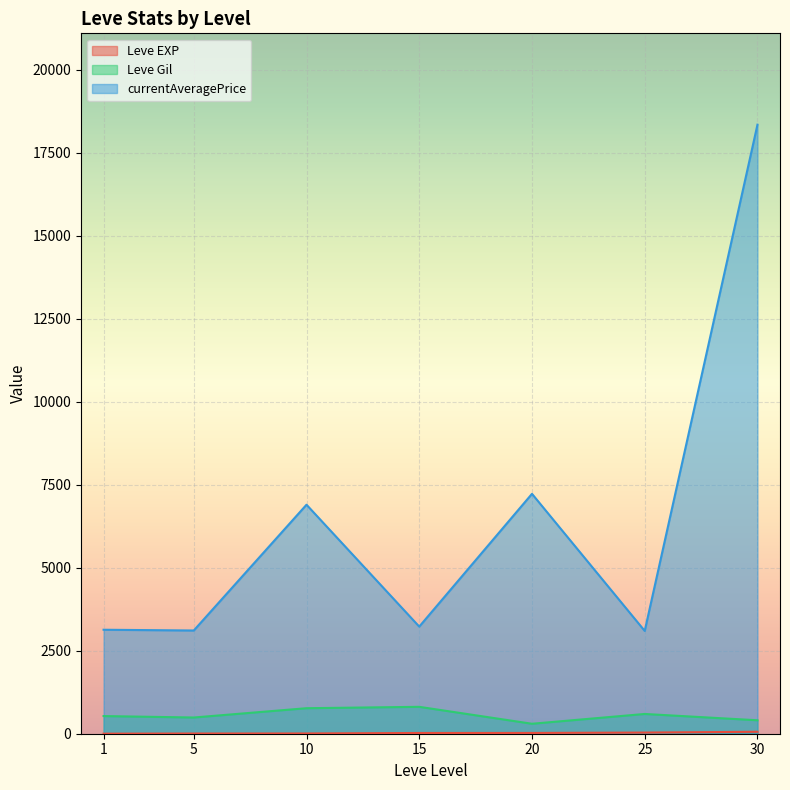

What is the difference between the second highest and second lowest values in the currentAveragePrice series?

4115.8